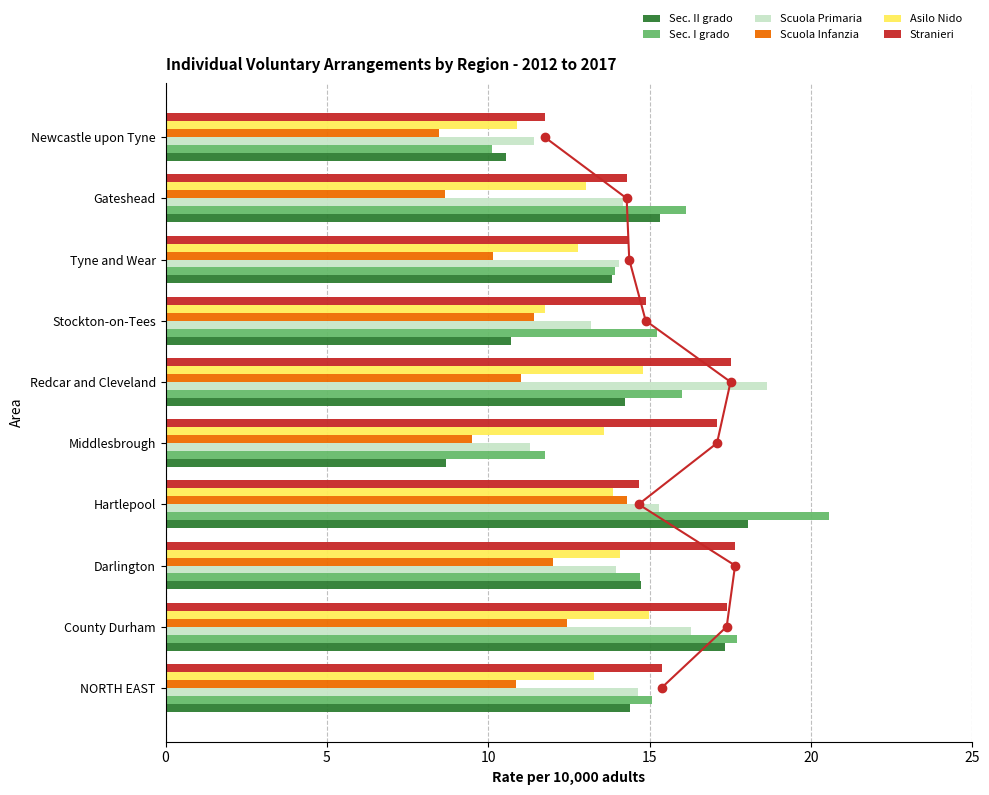

What is the highest value of the Stranieri series?

17.6